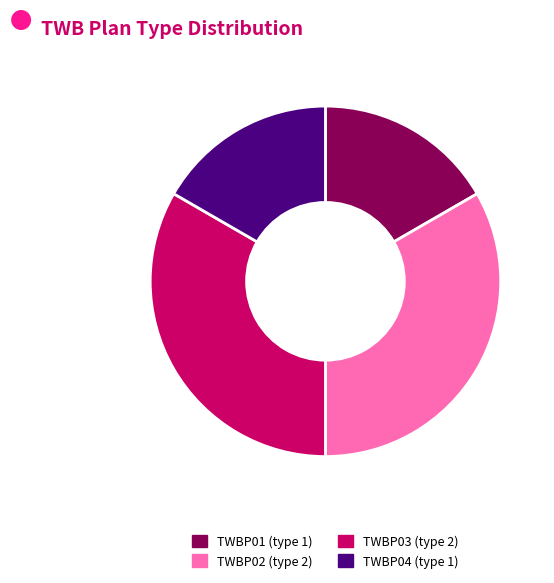

How many segments does this pie chart have?

4